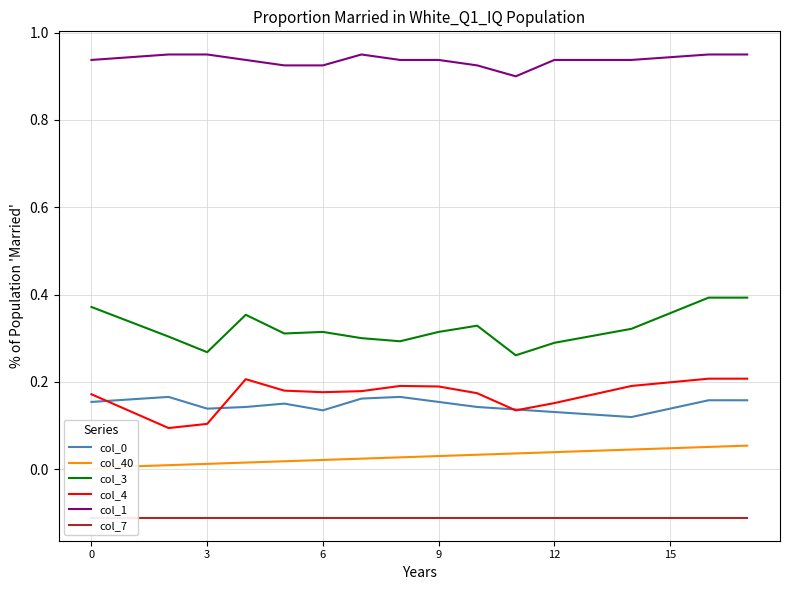

True or false: col_0 and col_1 cross at least once.

False